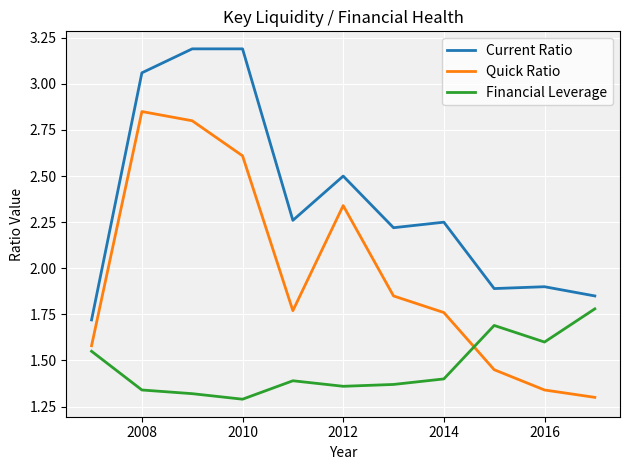

True or false: Current Ratio has more than 1 points higher than both neighbors.

True